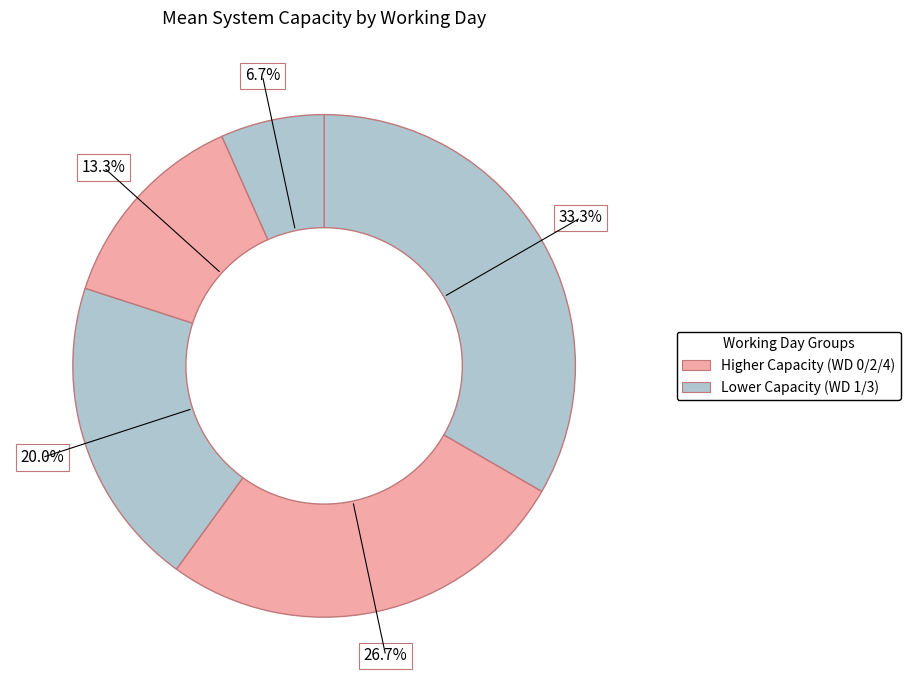

Does any single category account for the majority?

No